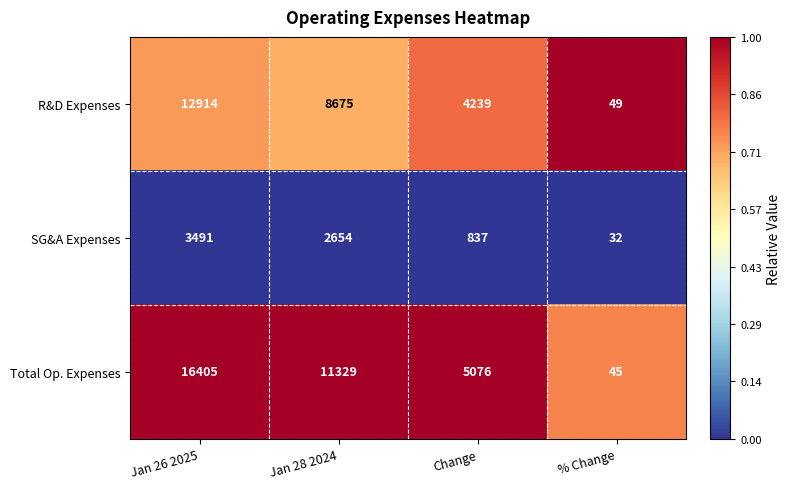

What is the total value across all series at Jan 26 2025?

32810